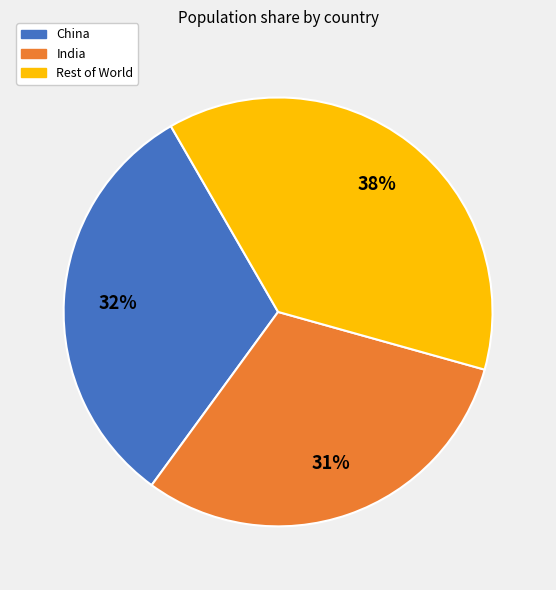

How many slices are in this pie chart?

3